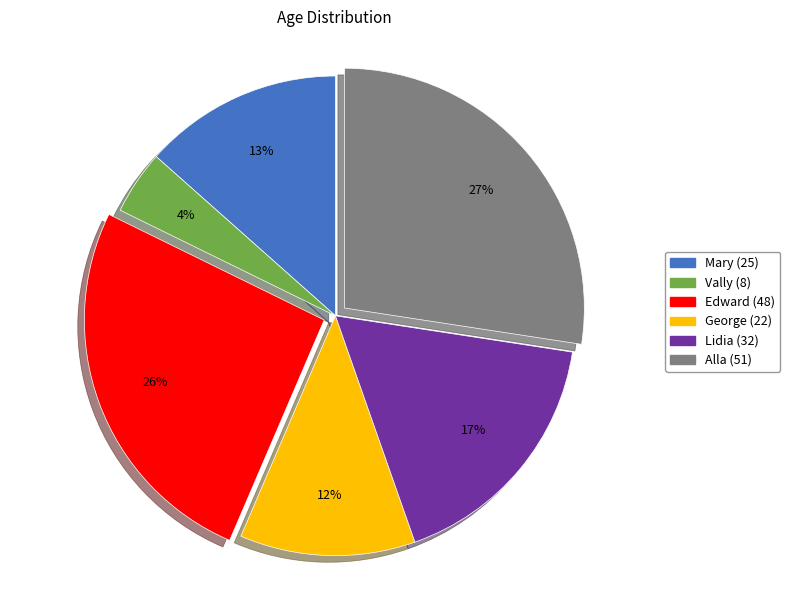

Is the sum of Vally (8) and Lidia (32) greater than half?

No